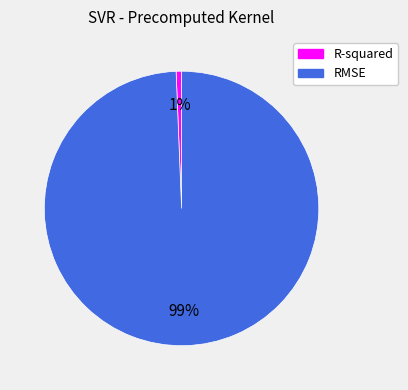

Do RMSE and R-squared together represent more than half of the pie?

Yes